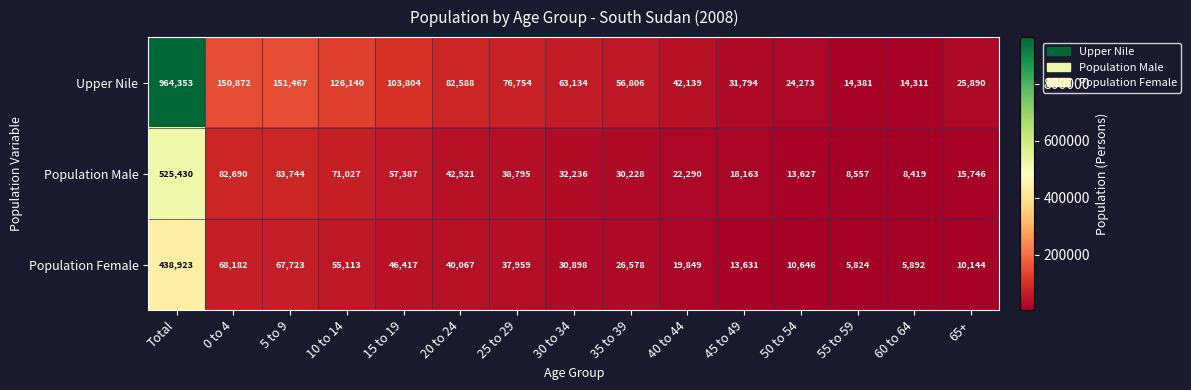

What is the difference between the second highest and second lowest values in the Population Male series?

75187